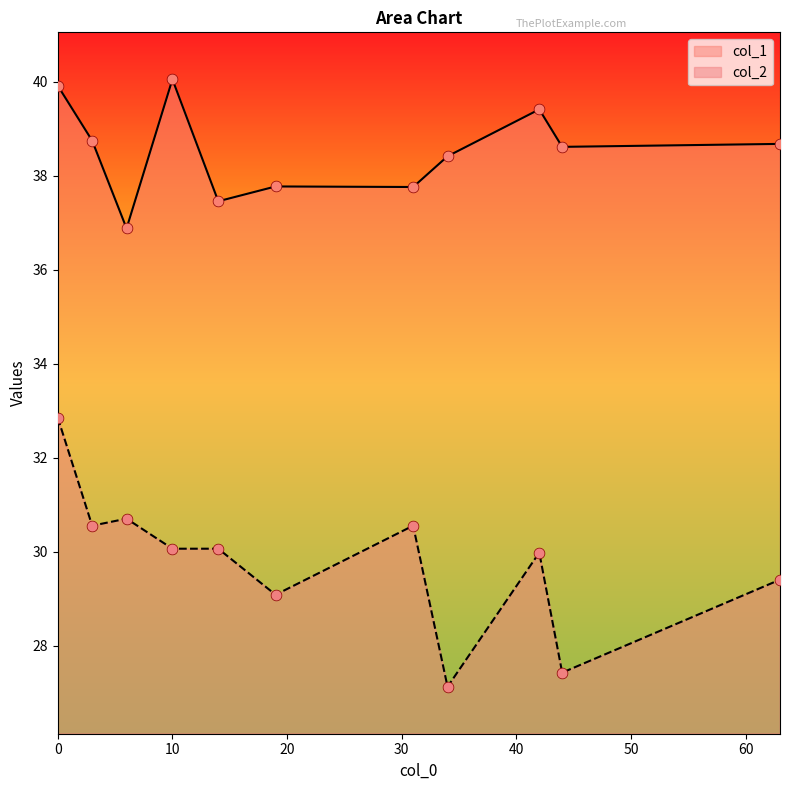

What is the total value across all series at 10?

70.1